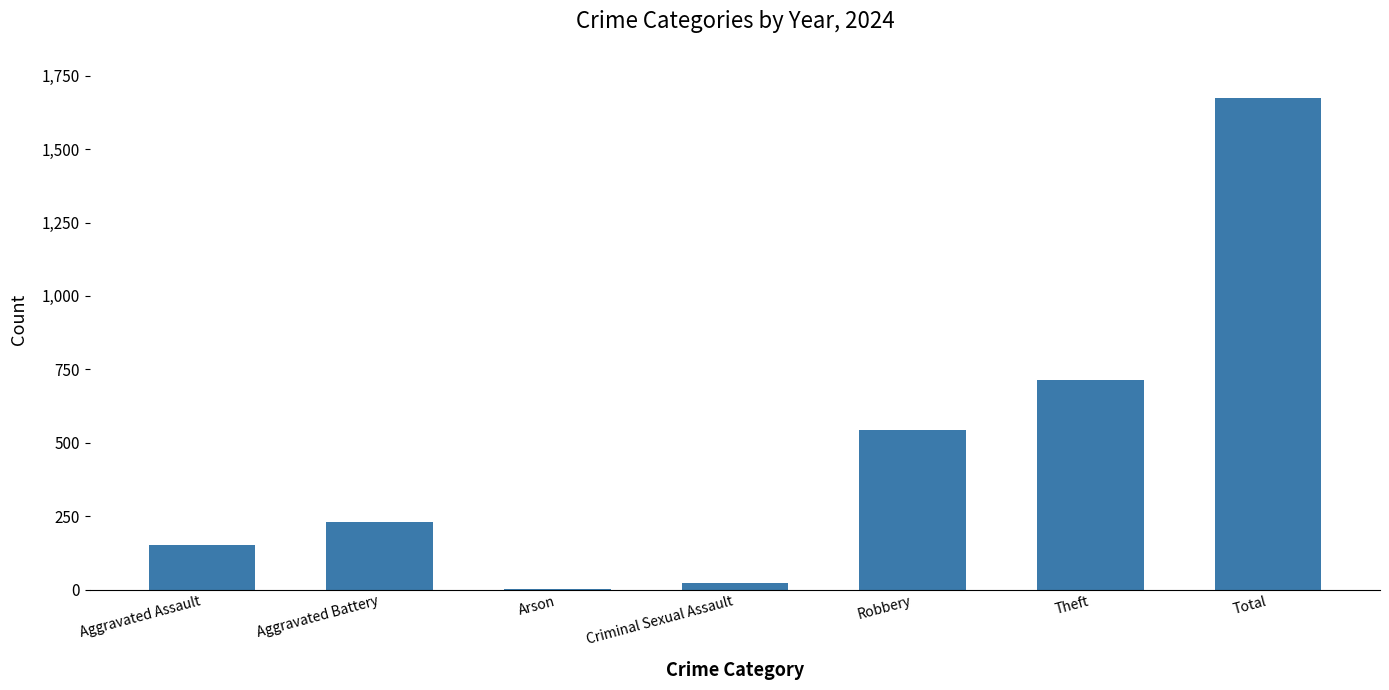

At which label is the value closest to 837?

Theft